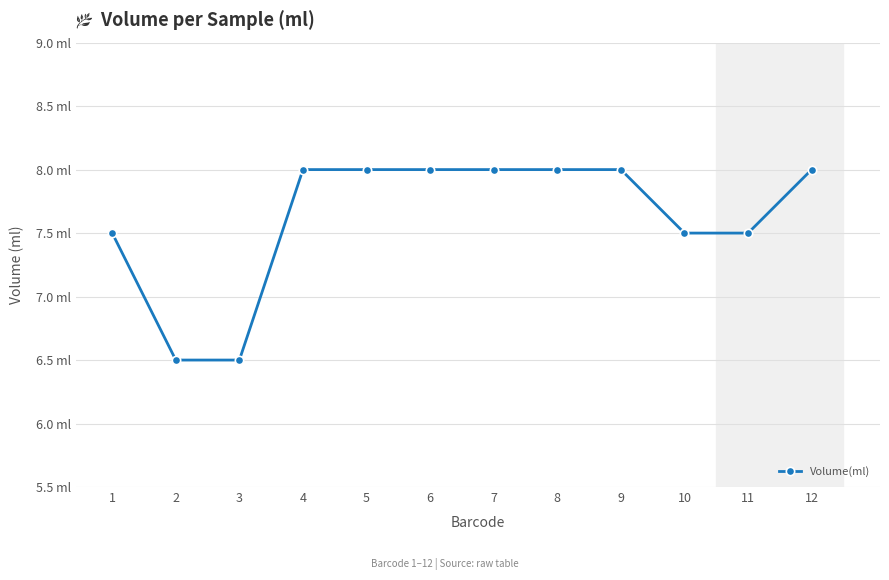

List the labels in order of value, smallest first.

2, 3, 1, 10, 11, 4, 5, 6, 7, 8, 9, 12